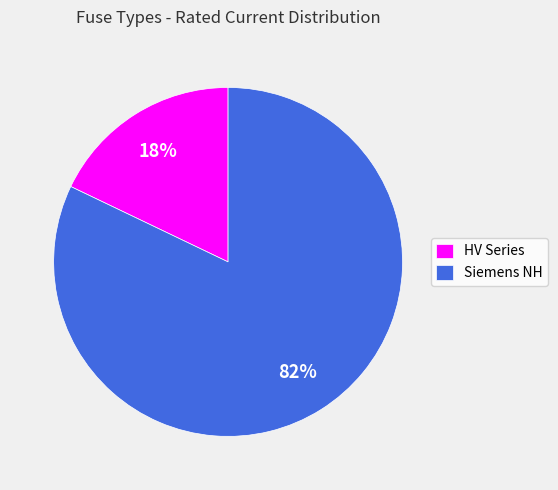

How many segments does this pie chart have?

2